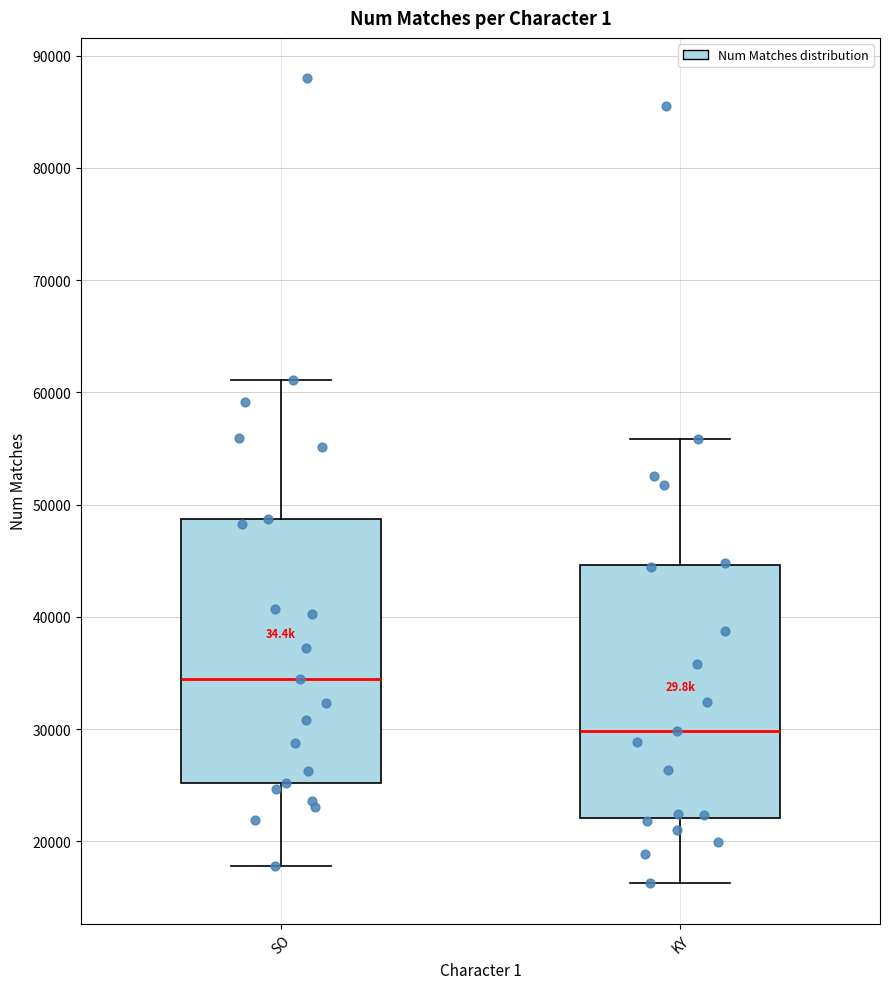

Reading left to right, transcribe this box plot: for each box, give where its median line is, the range the box spans, and where its two whiskers end, as read against the y-axis. The values are not printed on the chart, so give them approximately, as read against the axis.

SO: median 34000, box 25000 to 49000, whiskers 18000 to 61000
KY: median 30000, box 22000 to 45000, whiskers 16000 to 56000